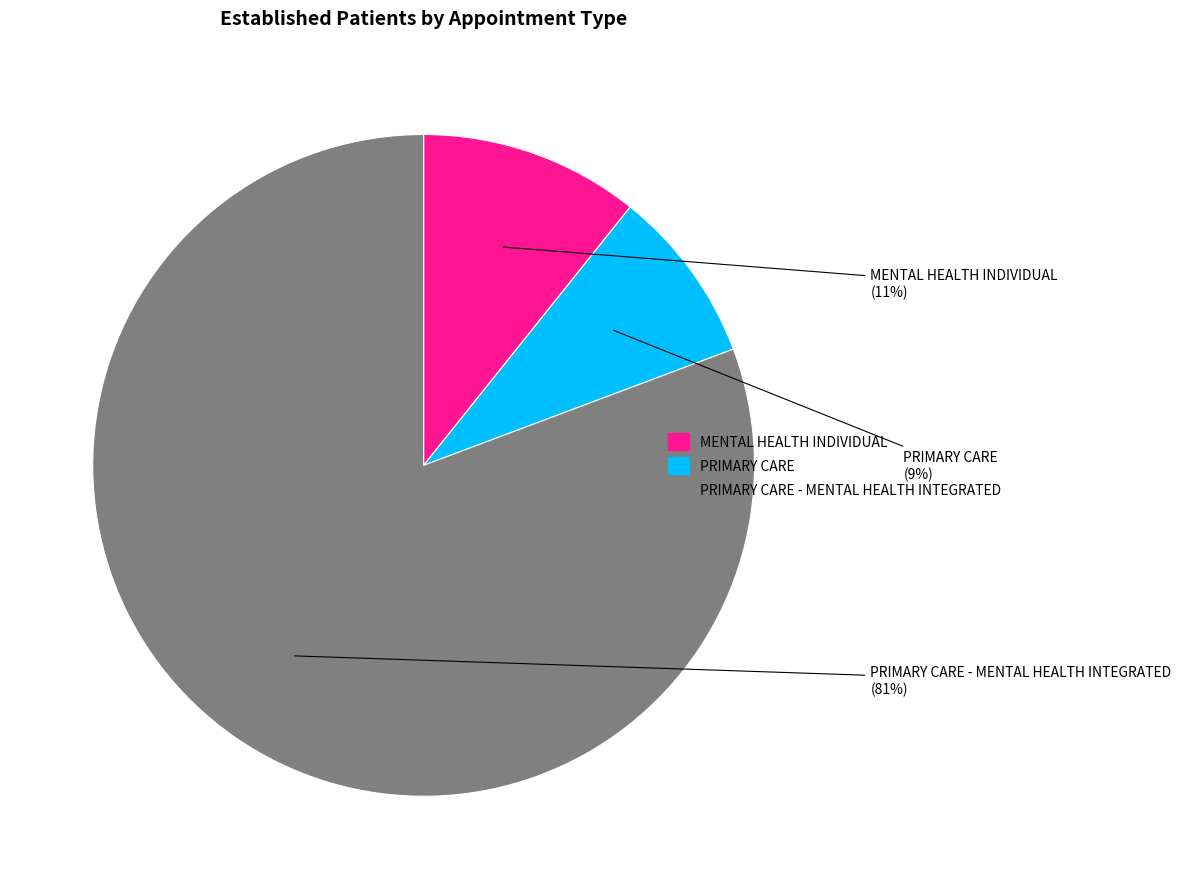

To the nearest percent, what percentage of the pie is PRIMARY CARE?

9%